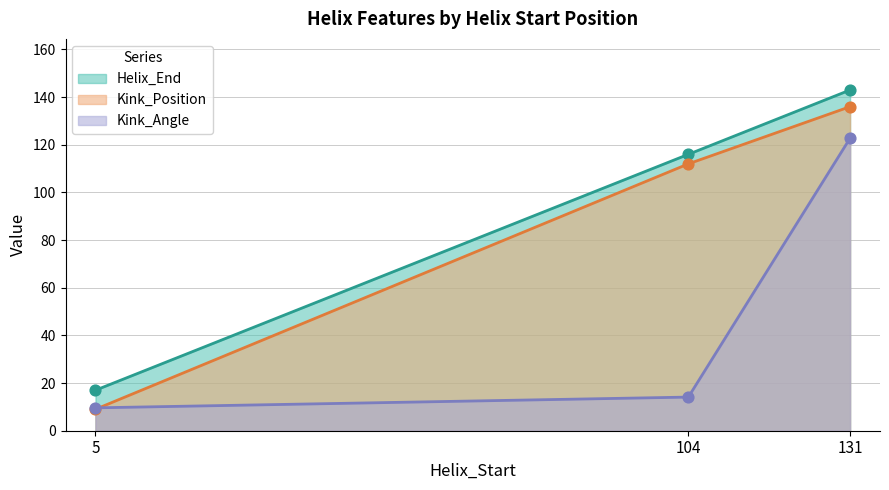

Which series contains the lowest Y value?

Kink_Position